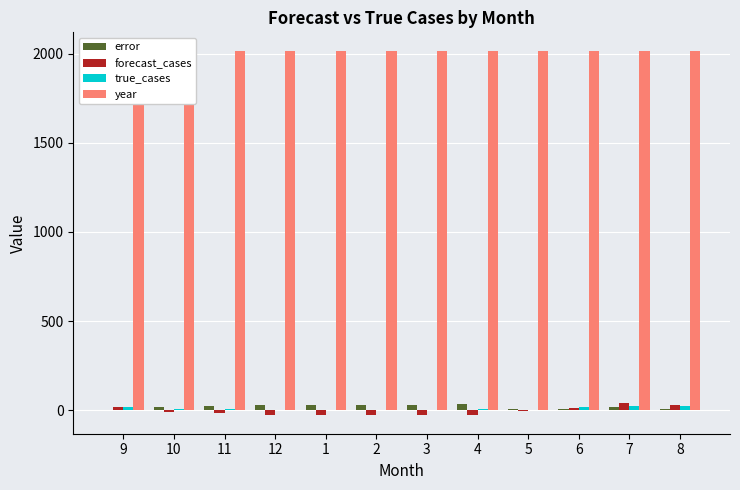

Which category has the lowest value in the forecast_cases series?

1